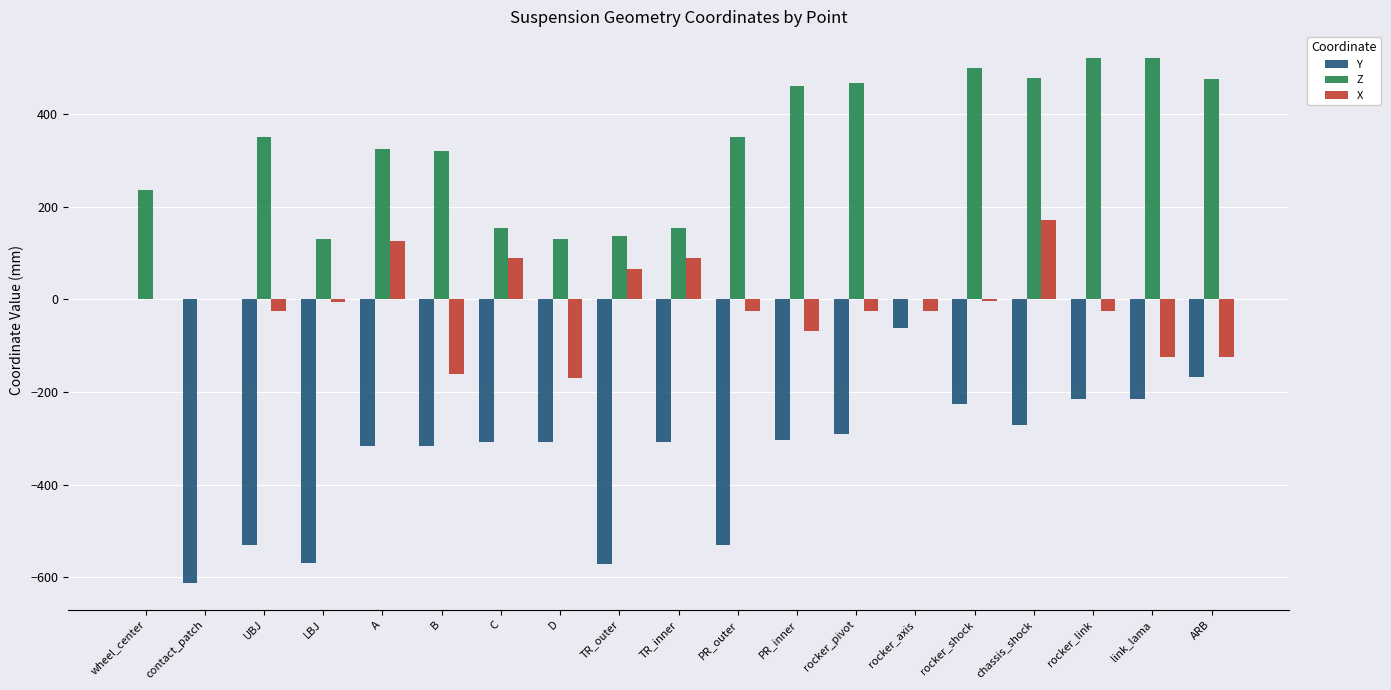

What is the greatest value displayed?

521.4